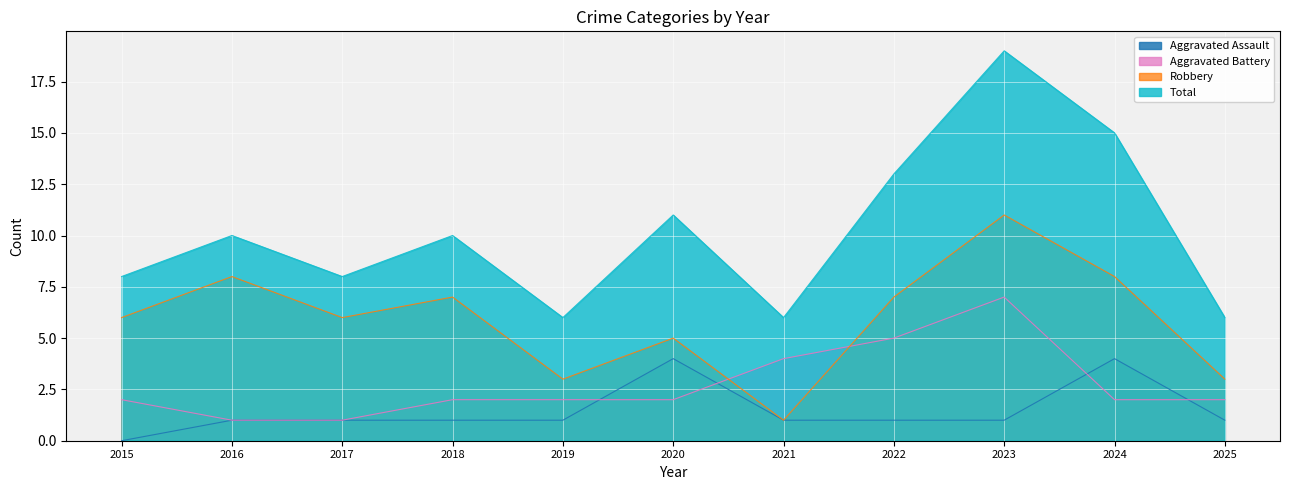

How many lines are shown in the chart?

4